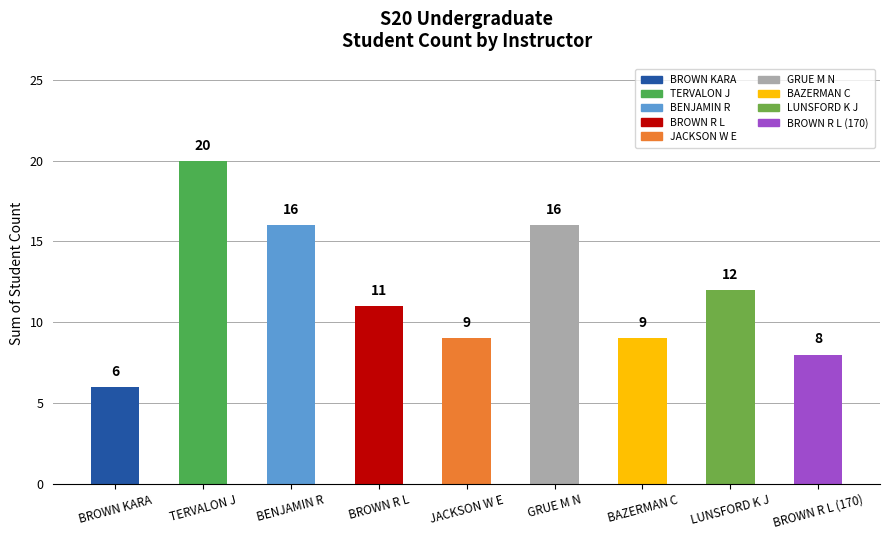

What is the maximum value shown in the chart?

20